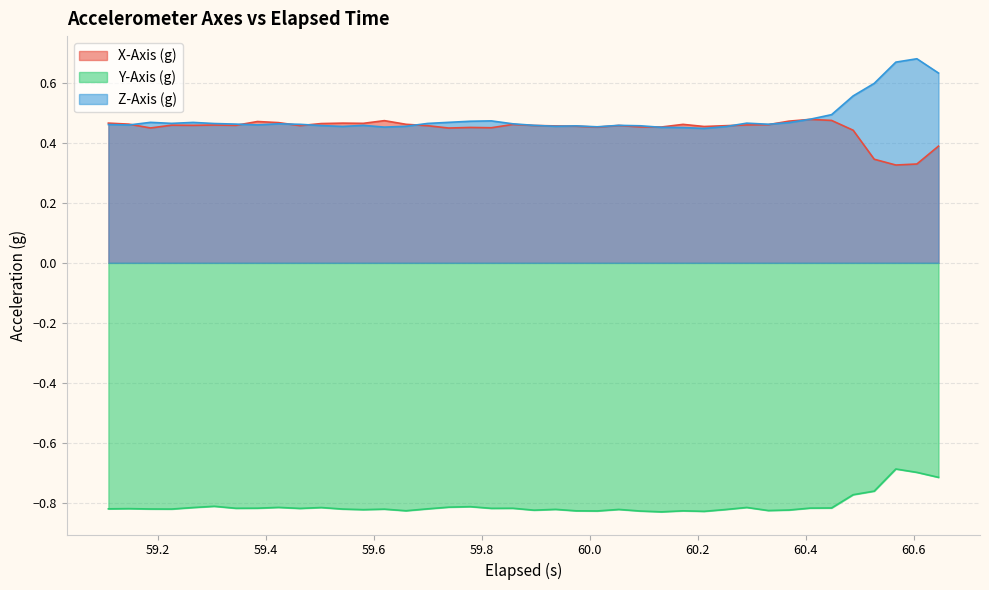

Rank the series by their maximum value, from lowest to highest.

Y-Axis (g), X-Axis (g), Z-Axis (g)